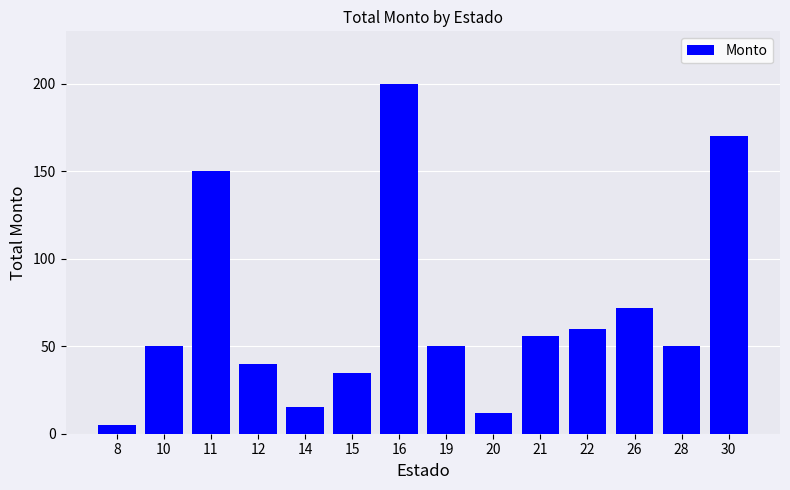

Count the number of data series in this chart.

1